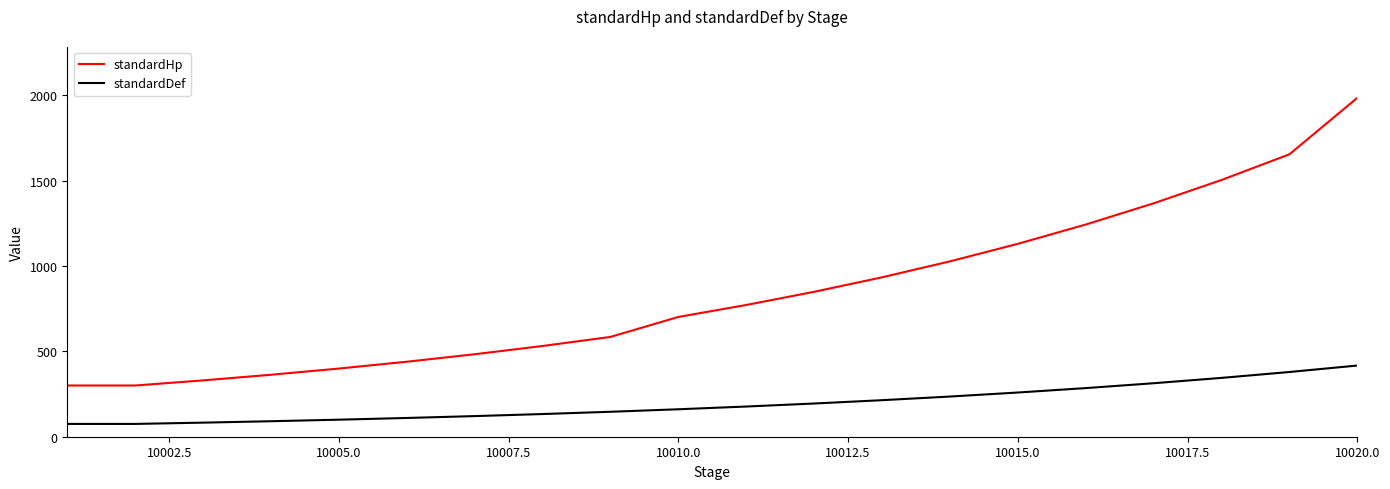

Which series has the largest total across all categories?

standardHp